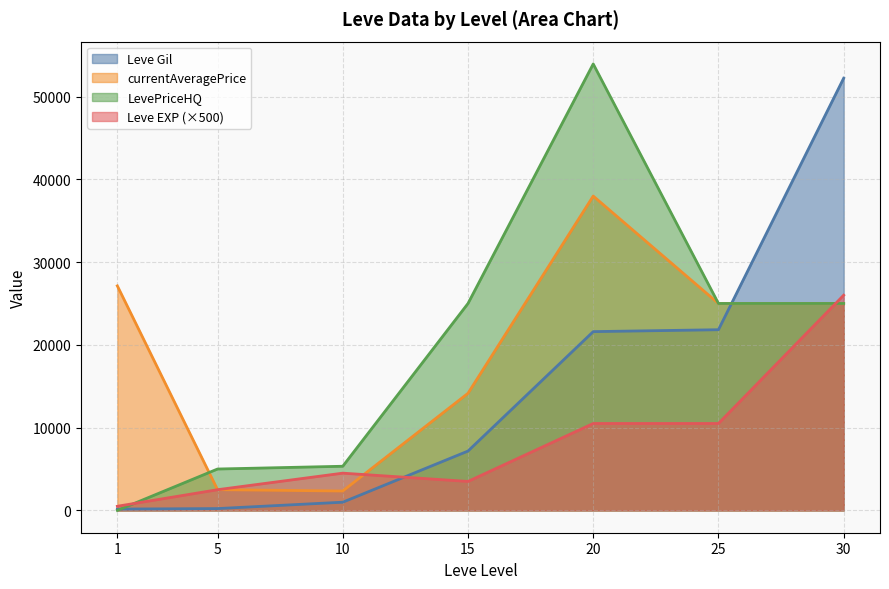

How many positive values does the LevePriceHQ series have?

6